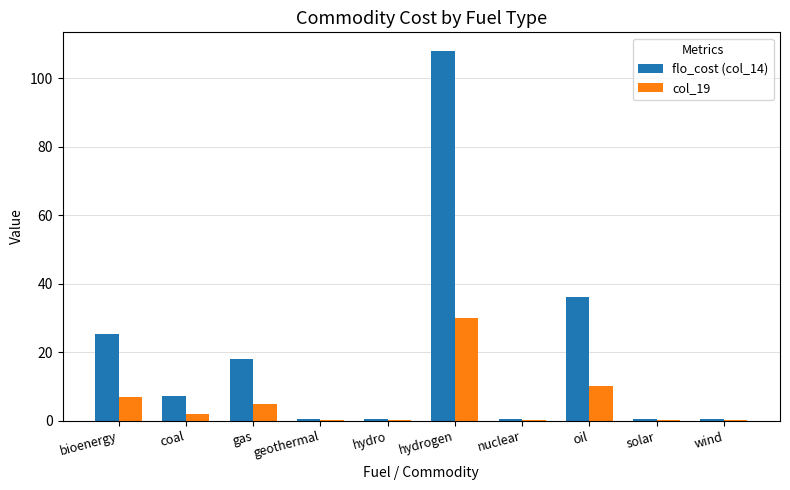

What is the sum of the flo_cost (col_14) values at bioenergy and oil?

61.2